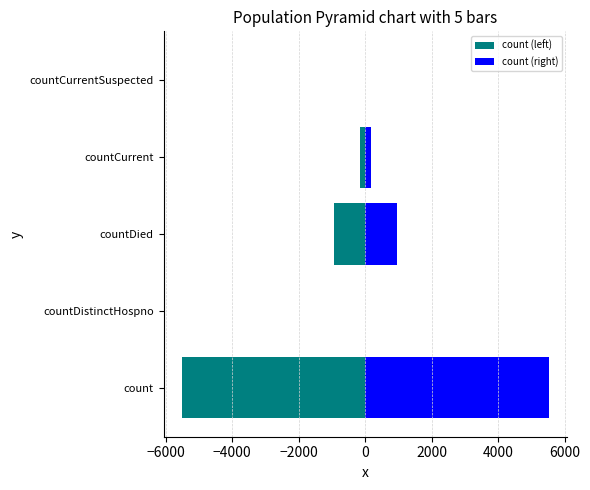

How many data points in count (right) are less than 169?

2